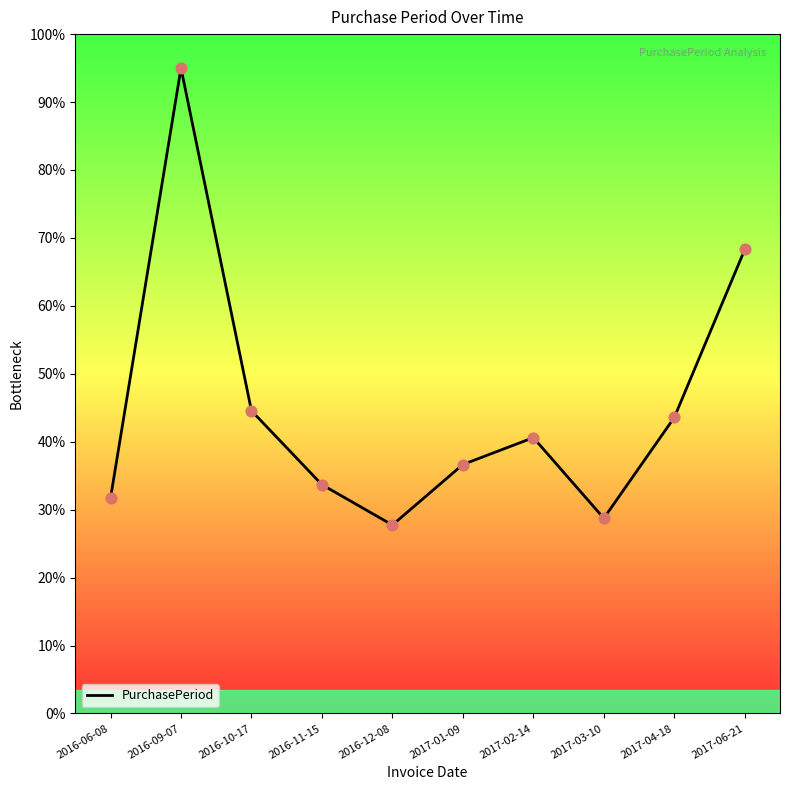

Between 2016-12-08 and 2016-09-07, which is larger?

2016-09-07